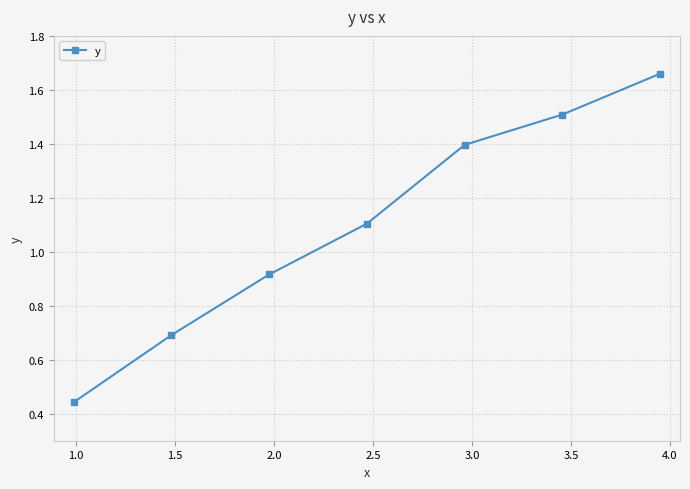

What is the difference between the maximum and second lowest values?

1.0